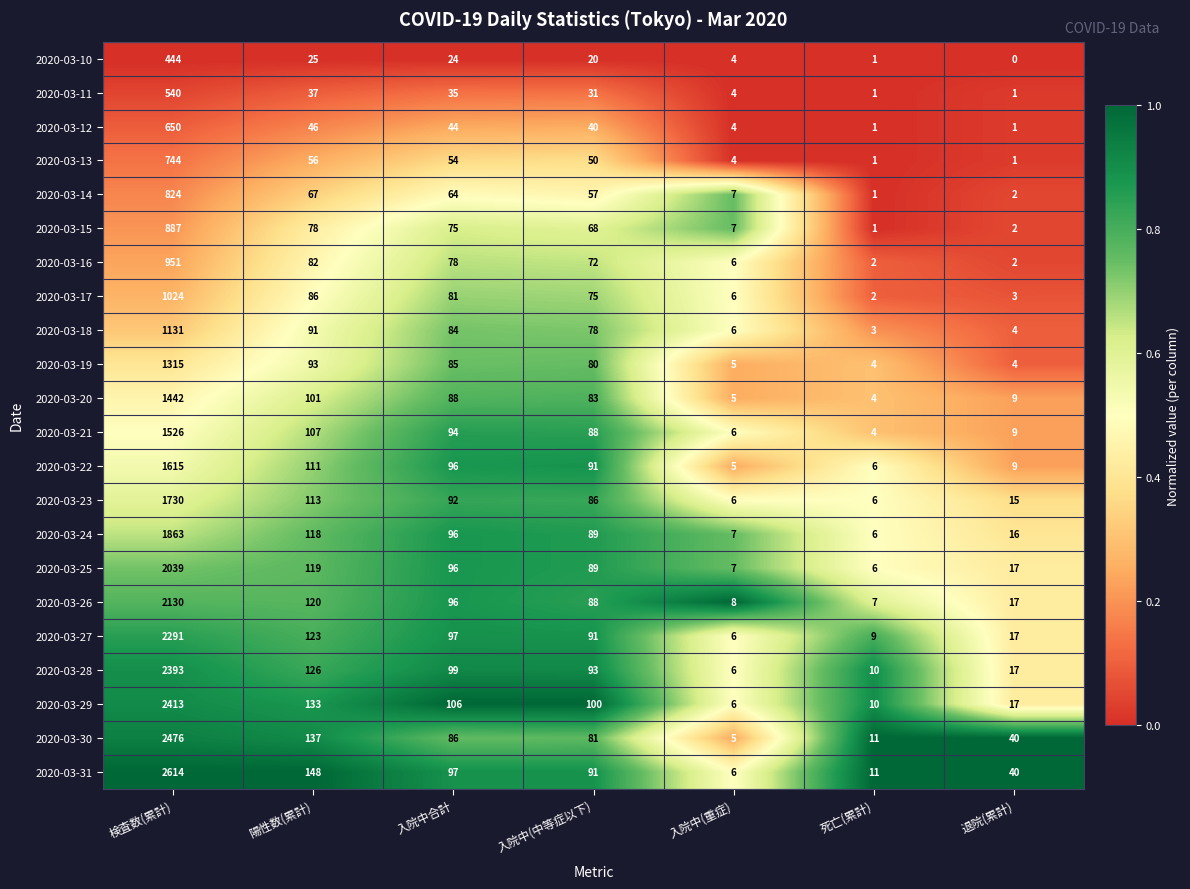

True or false: 2020-03-20 has a value of 1442 at 検査数(累計).

True